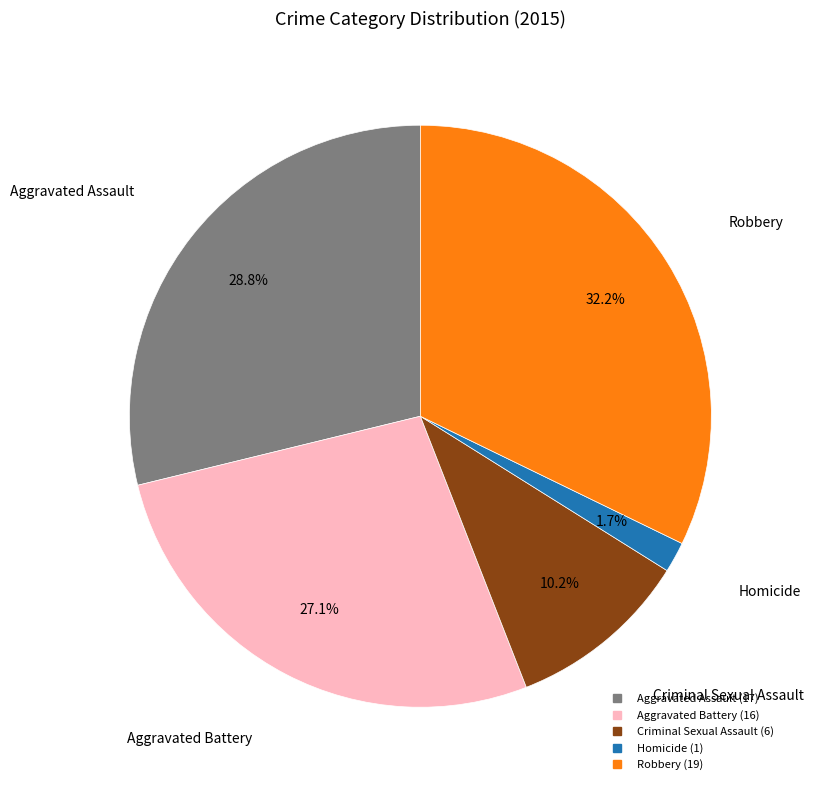

Which category has the smallest portion of the pie?

Homicide